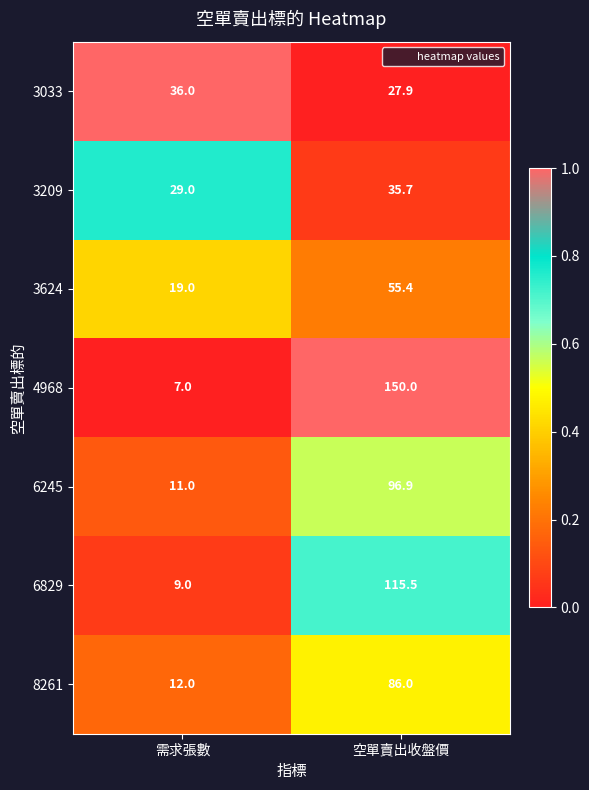

At which category does the chart reach its peak across all series?

空單賣出收盤價